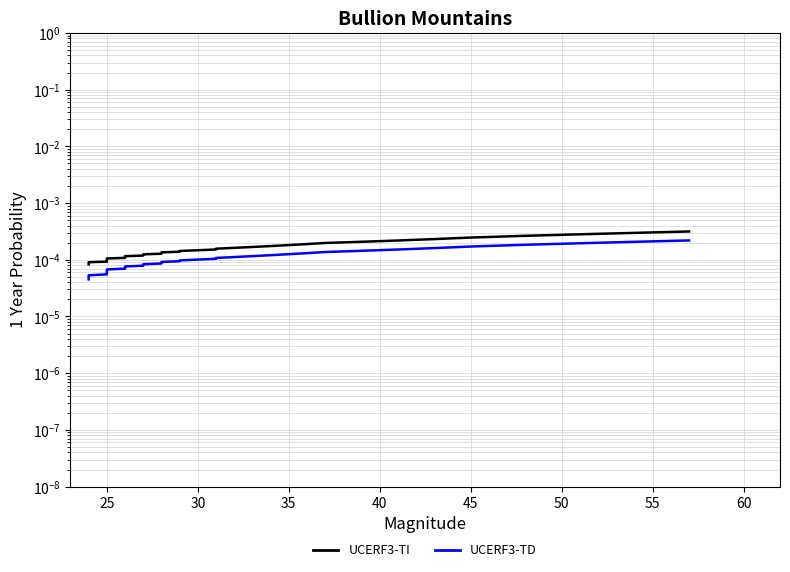

True or false: UCERF3-TI and UCERF3-TD intersect in this chart.

False